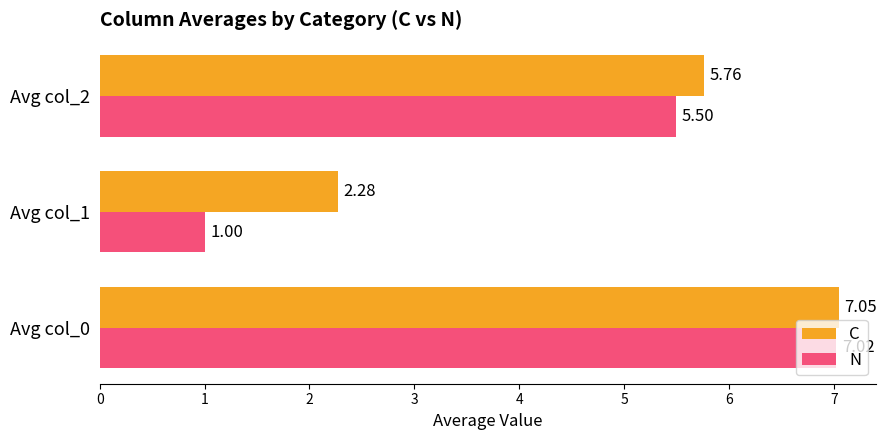

What is the sum of all N values?

13.5